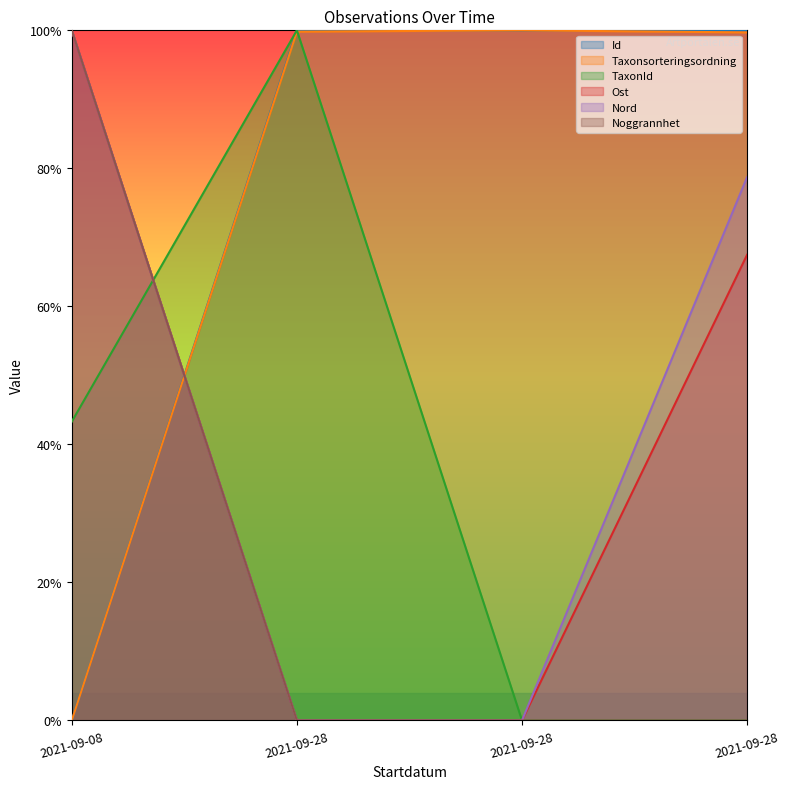

Is the value of TaxonId at 2021-09-28 greater than the value of Id at 2021-09-08?

Yes